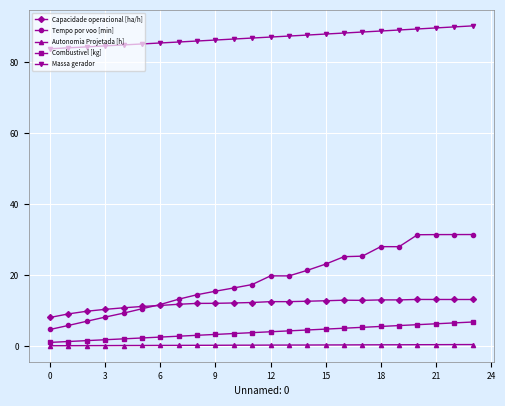

List the series in order of their peak value, lowest first.

Autonomia Projetada [h], Combustivel [kg], Capacidade operacional [ha/h], Tempo por voo [min], Massa gerador